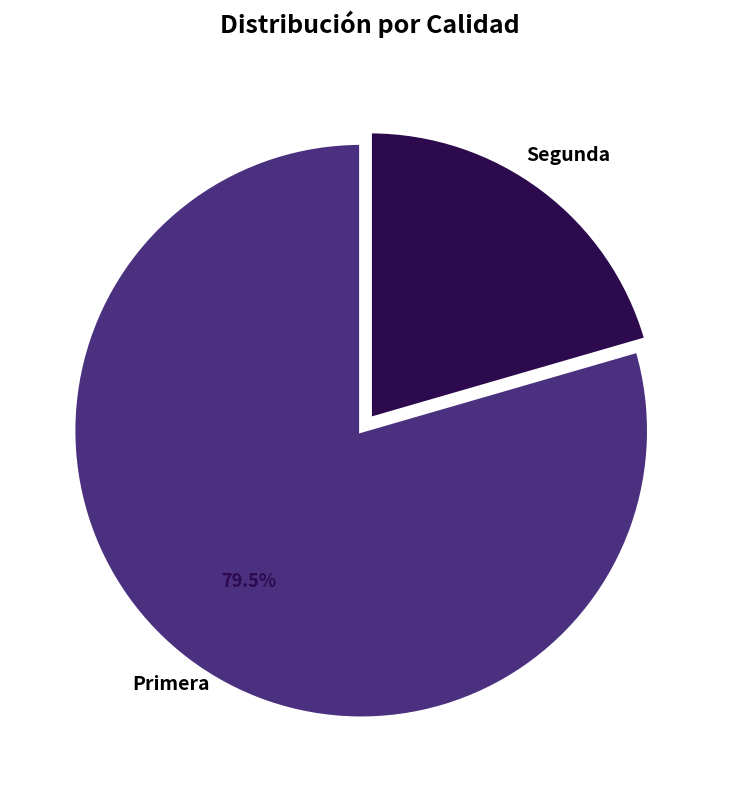

Approximately how many times larger is the value at Segunda compared to Primera?

0.3